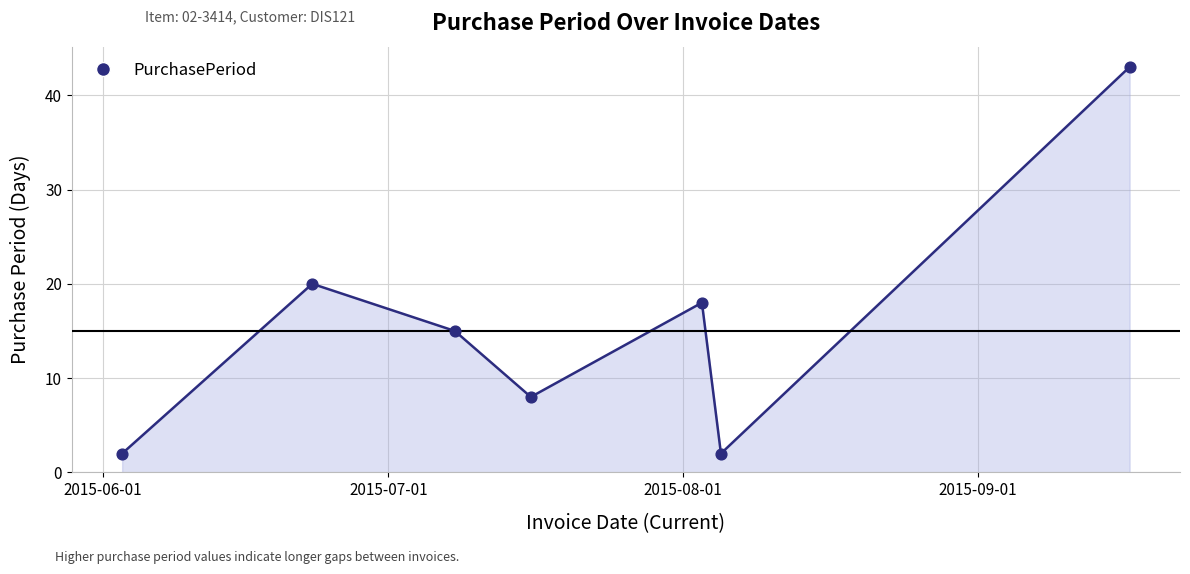

What is the greatest value displayed?

43